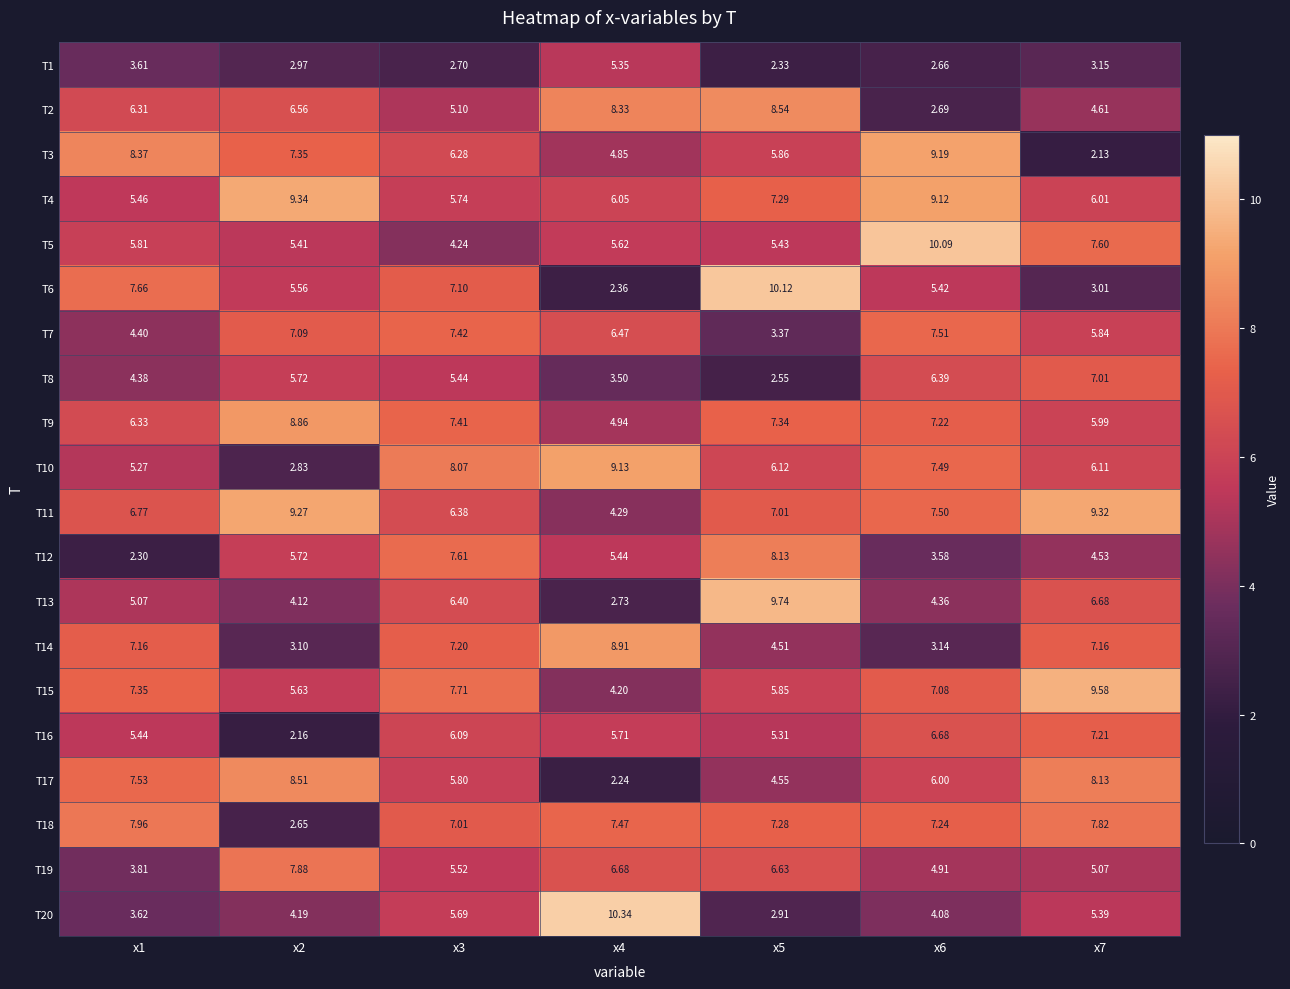

Is the value of T17 at x2 greater than the value of T7 at x7?

Yes